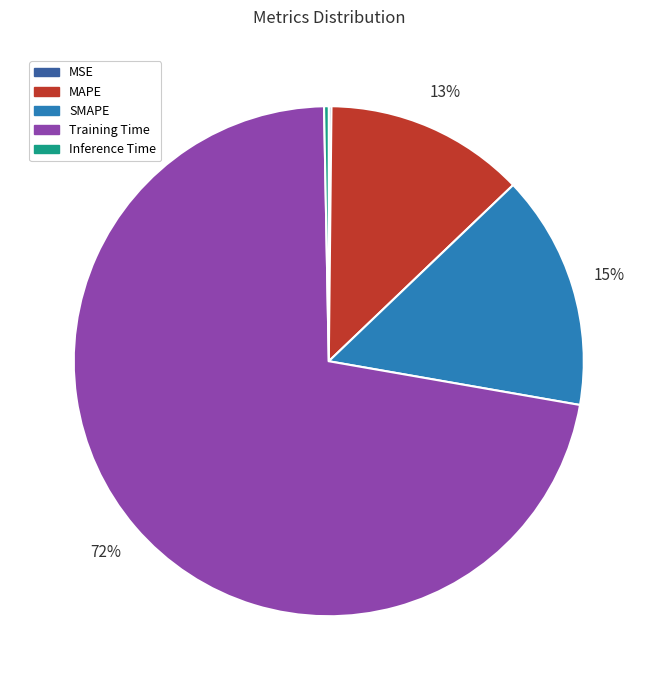

True or false: SMAPE accounts for 24% of the total.

False